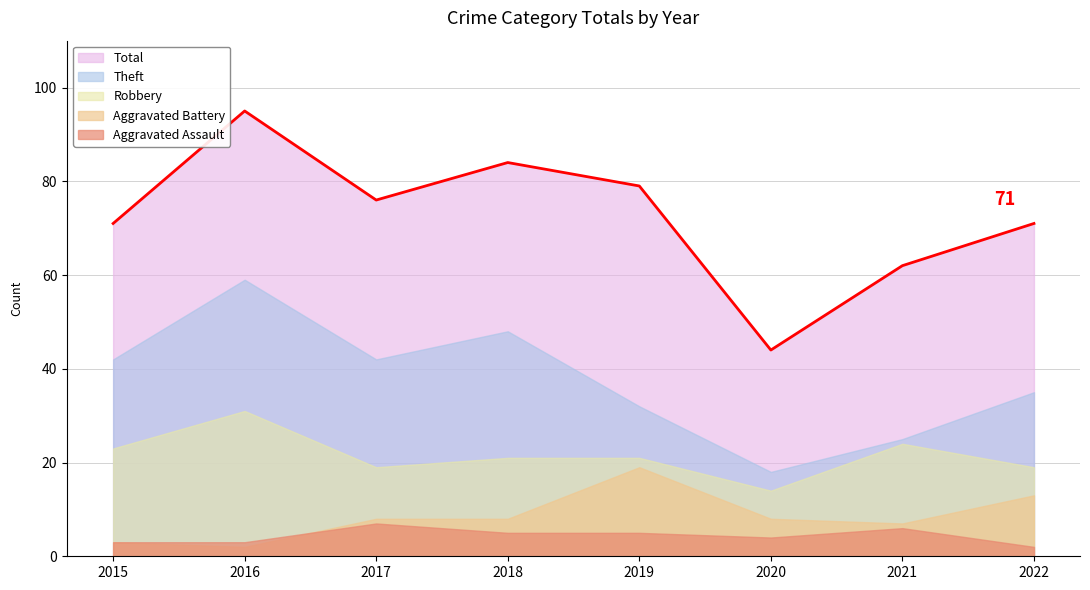

What is the total value across all series at 2022?

140